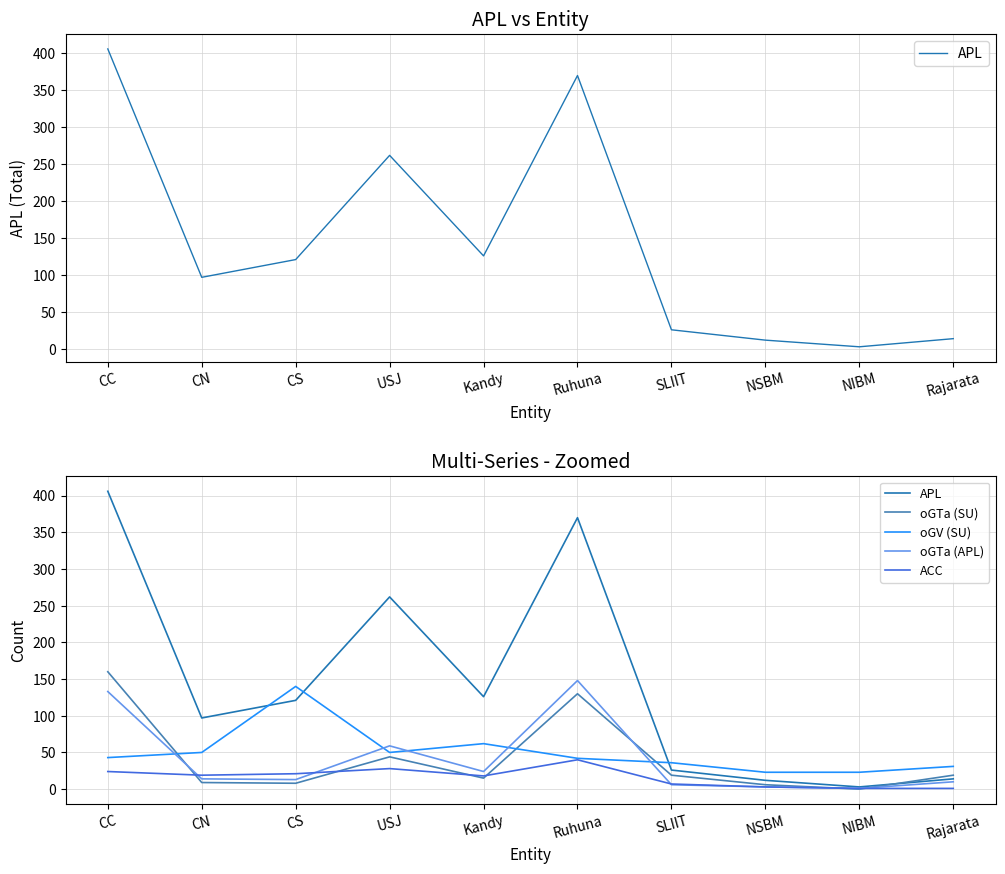

What position from the left is SLIIT?

7